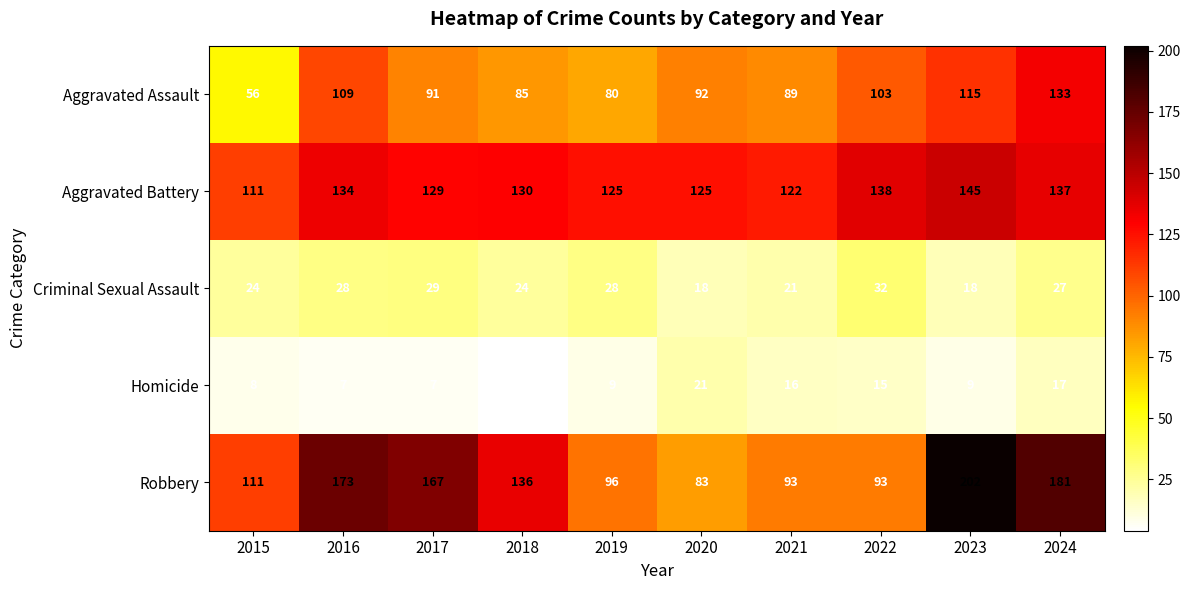

Read the Aggravated Assault value at 2023, to the nearest 5.

115